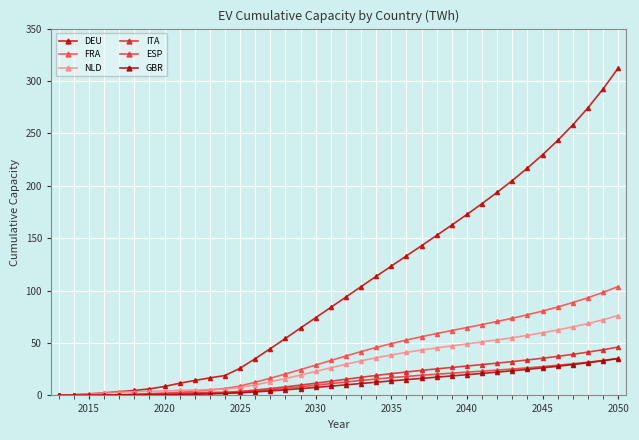

What is the value of the NLD point at the 17th from the left?

19.5